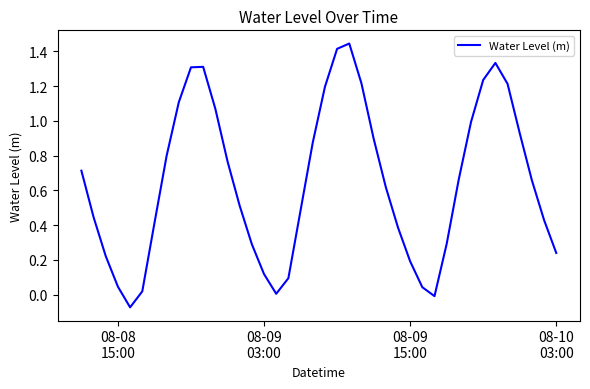

What is the difference between the maximum and minimum values?

1.5